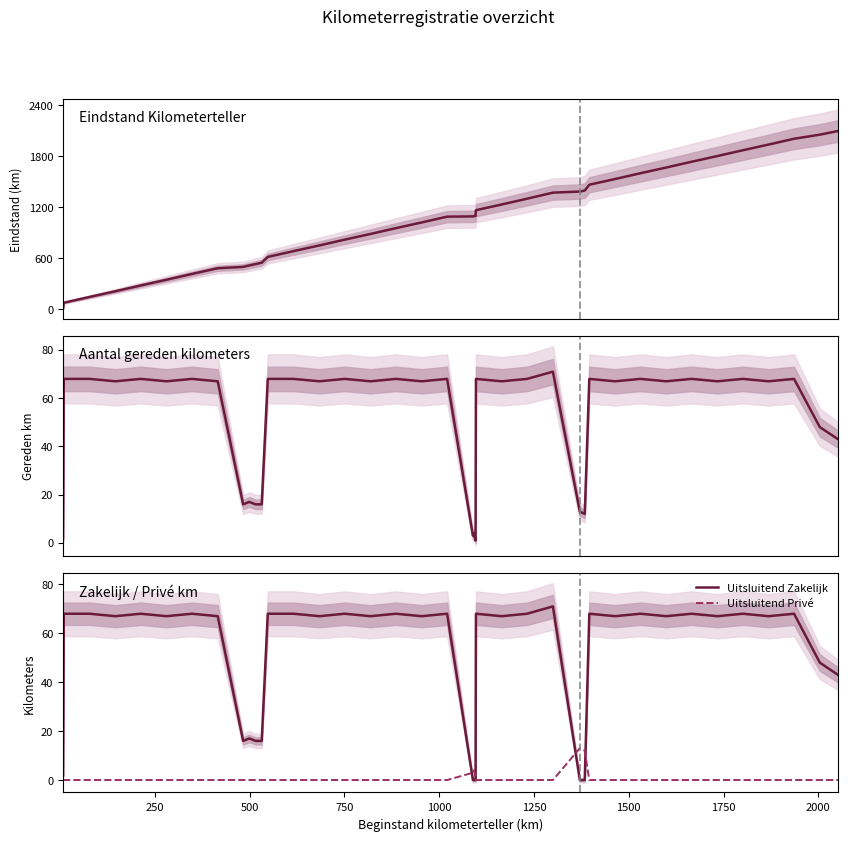

What is the maximum value for Uitsluitend Zakelijk?

71